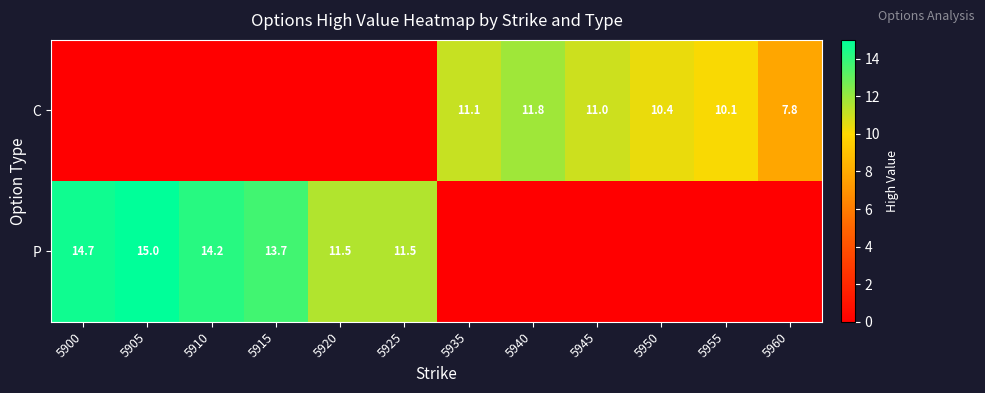

What is the greatest value displayed?

15.0